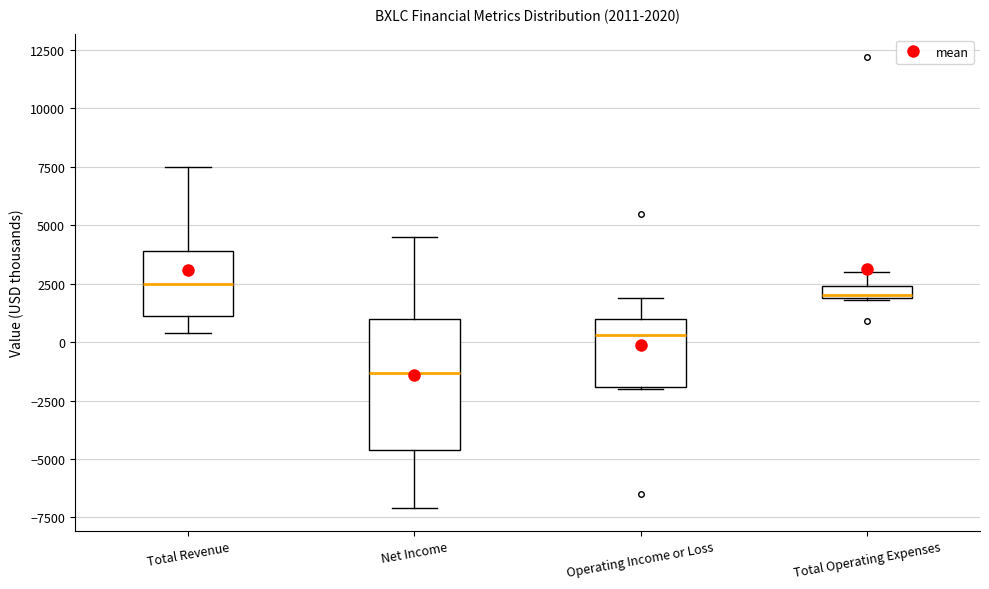

Which box's median line is the lowest?

Net Income